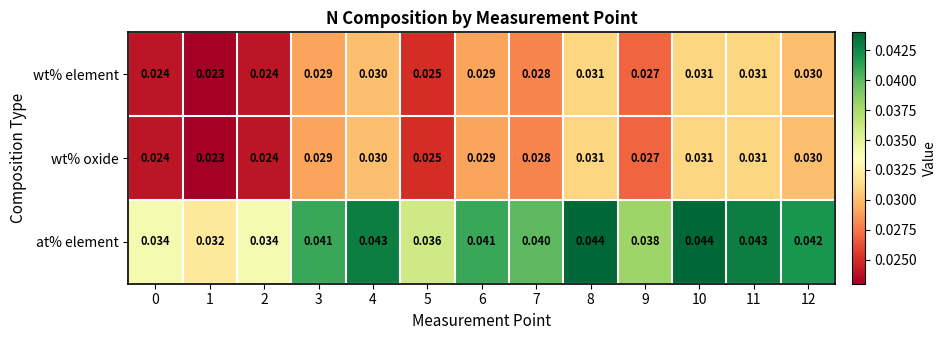

Is the value of at% element at 7 greater than the value of wt% element at 10?

Yes